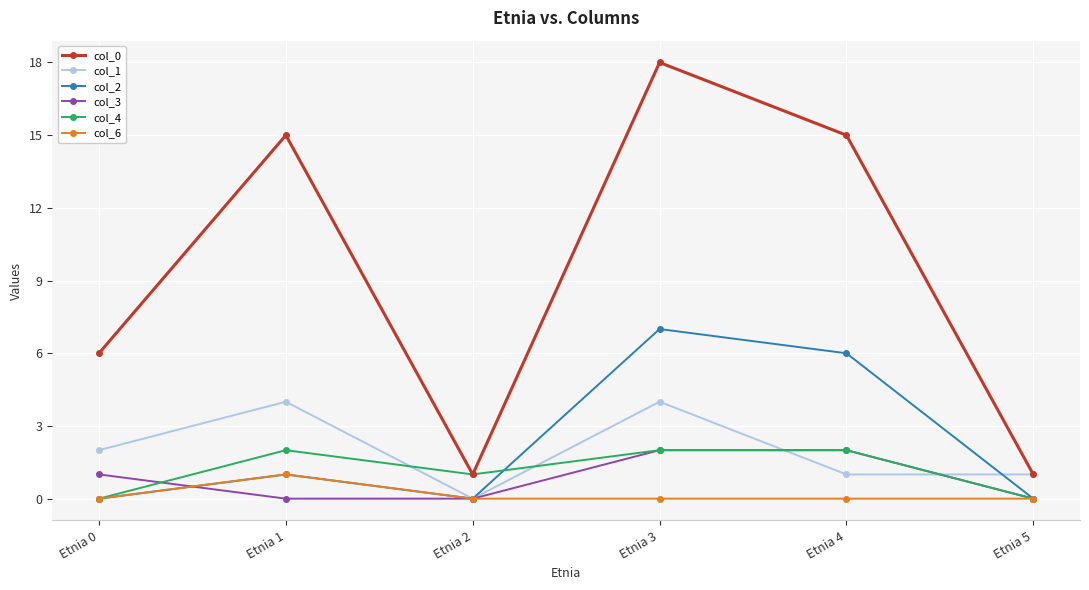

Reading left to right, list all the values displayed in this chart.

col_0: 6	15	1	18	15	1
col_1: 2	4	0	4	1	1
col_2: 0	1	0	7	6	0
col_3: 1	0	0	2	2	0
col_4: 0	2	1	2	2	0
col_6: 0	1	0	0	0	0